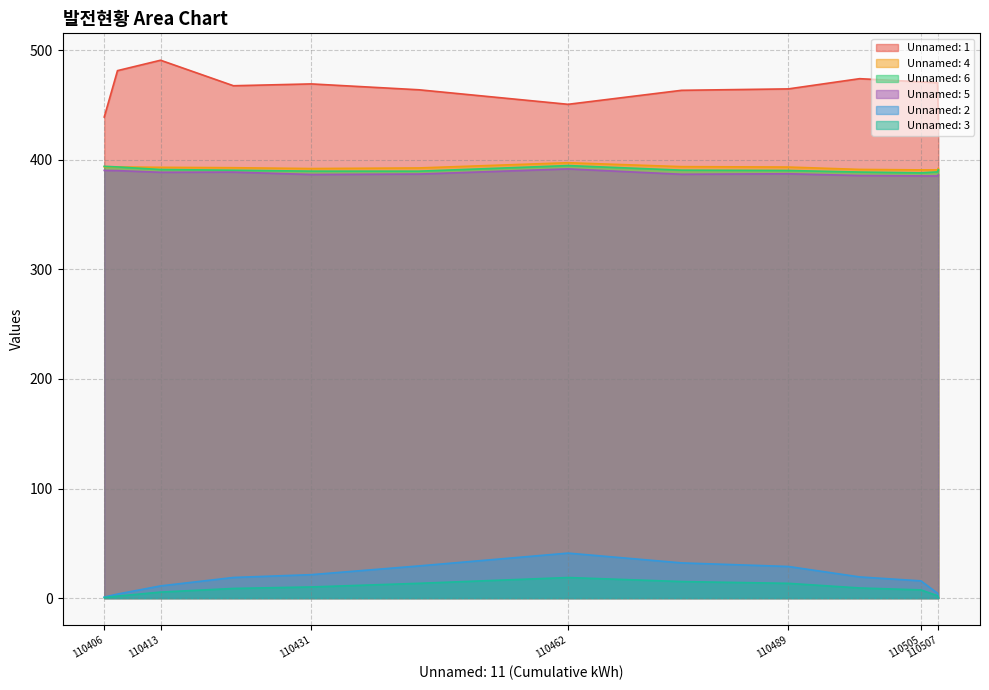

Where does the Unnamed: 5 series first go above 387?

110406